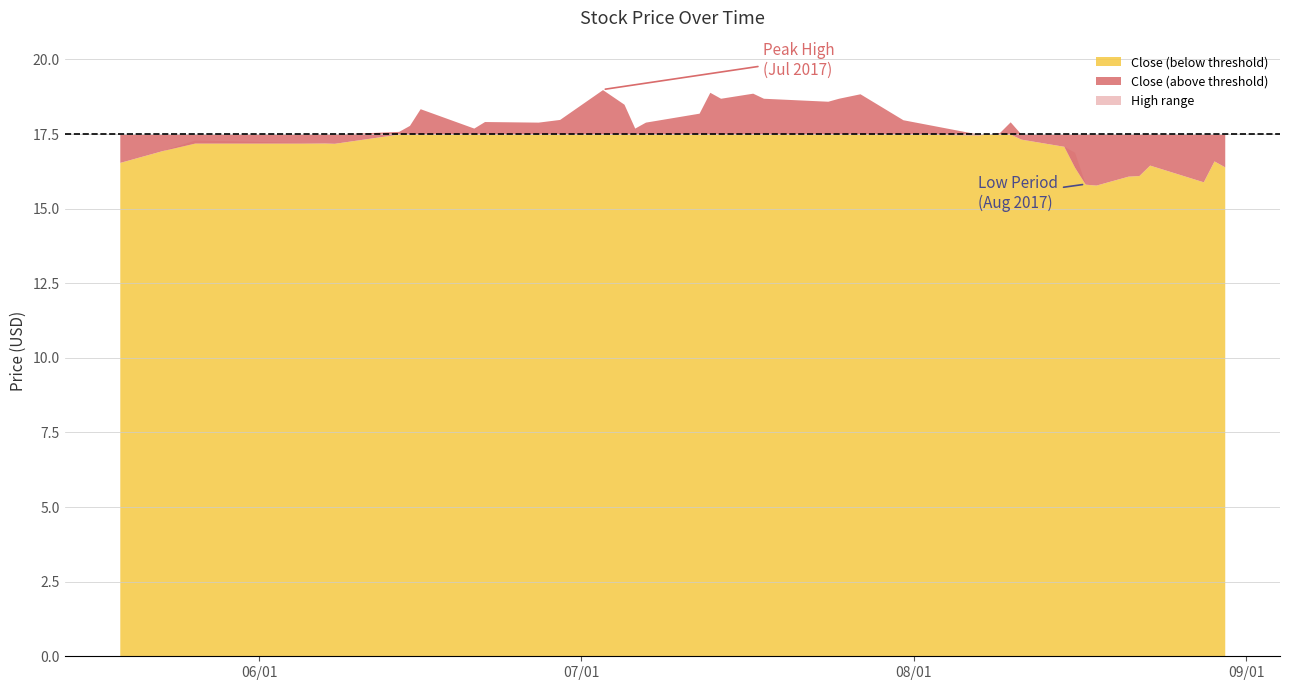

What is the difference between the maximum and minimum values in the close series?

3.2